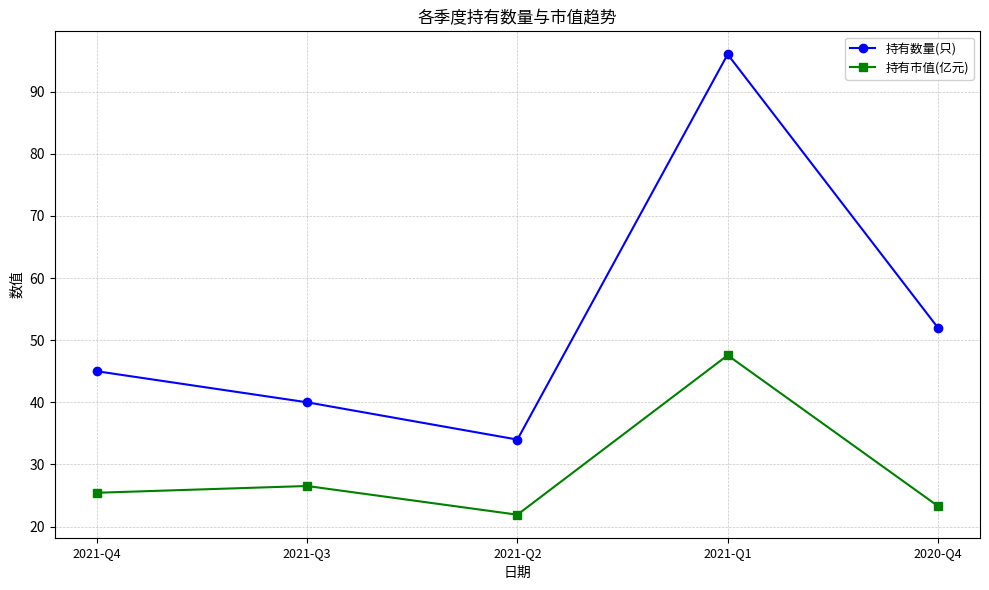

In 持有数量(只), how many points are higher than both neighbors (excluding endpoints)?

1